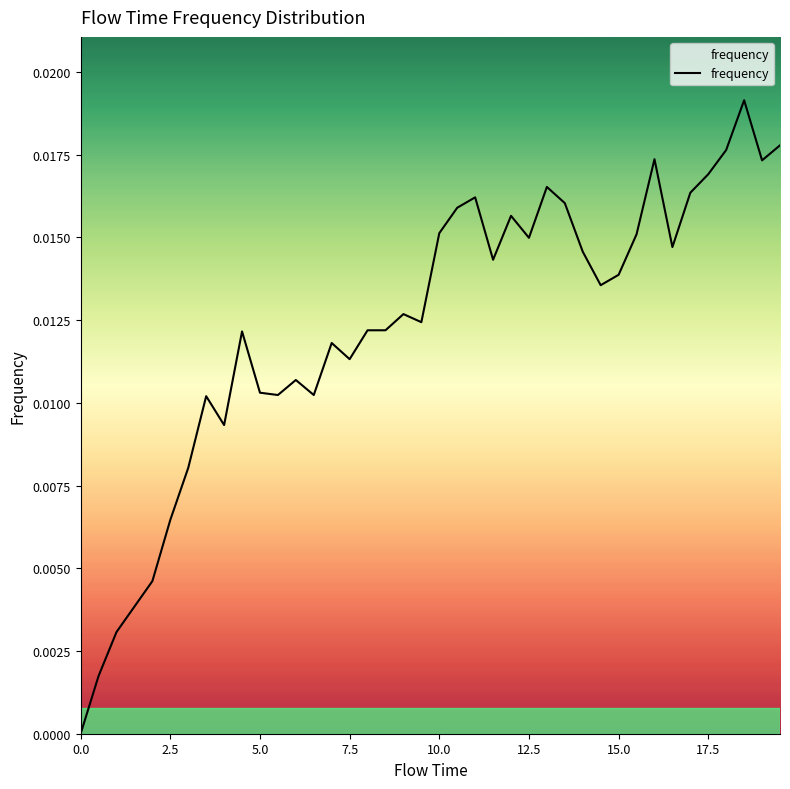

Is this an area chart (filled region under the line)?

Yes